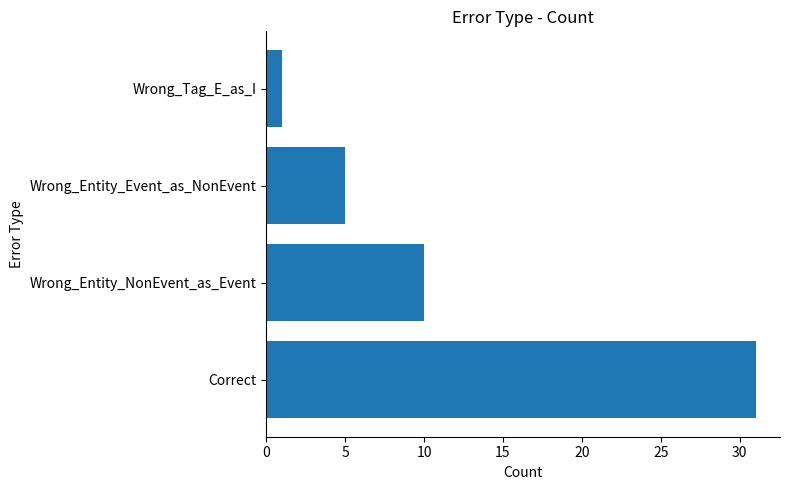

Count the values in the range 5 to 31.

3